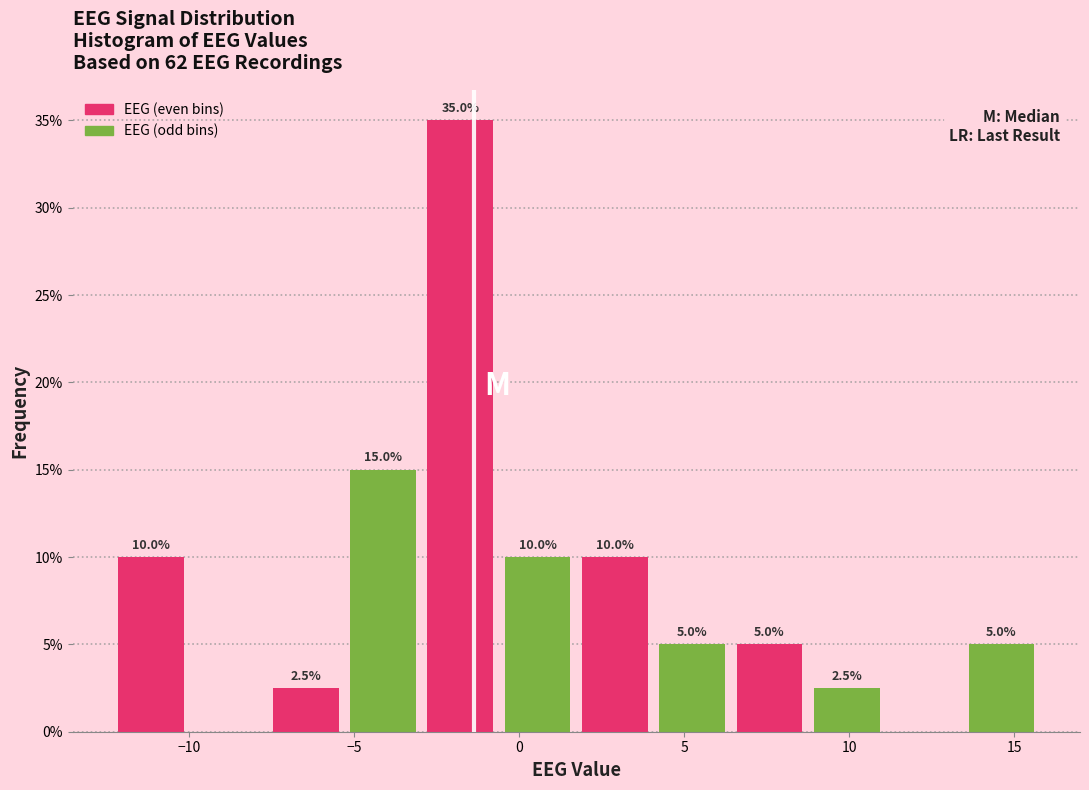

Which range on the x-axis has the tallest bar?

-3.0 to -0.5